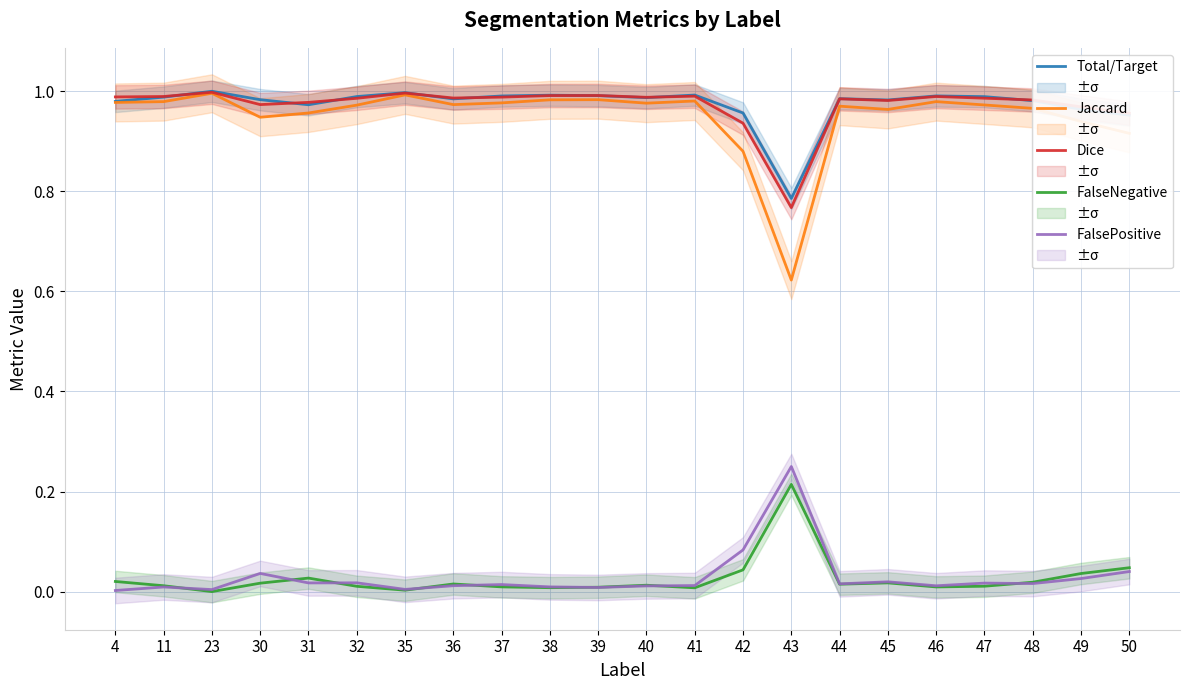

True or false: Total/Target and FalseNegative cross at least once.

False